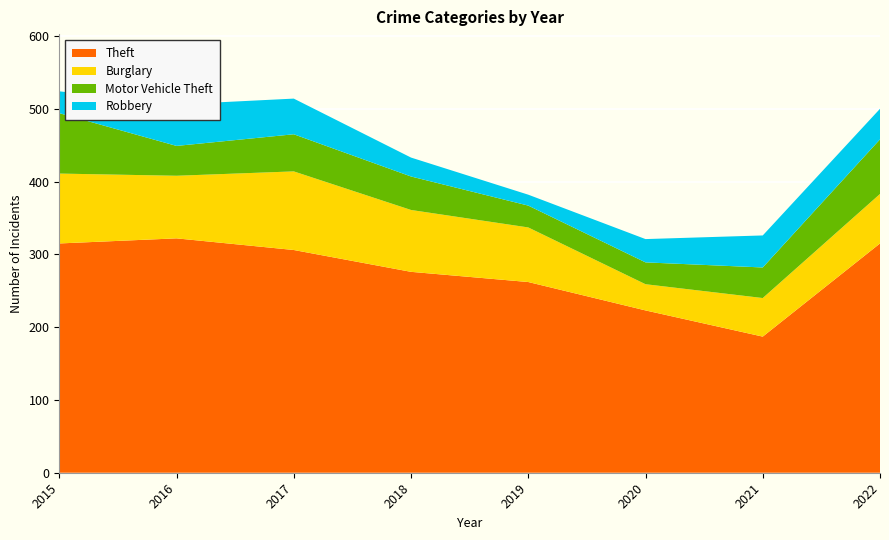

Reading right to left, extract all data points from this chart.

Theft: 2022=315	2021=187	2020=223	2019=262	2018=276	2017=306	2016=322	2015=315
Burglary: 2022=68	2021=53	2020=36	2019=75	2018=85	2017=108	2016=86	2015=96
Motor Vehicle Theft: 2022=75	2021=42	2020=30	2019=30	2018=46	2017=51	2016=41	2015=83
Robbery: 2022=42	2021=44	2020=32	2019=15	2018=26	2017=49	2016=57	2015=30